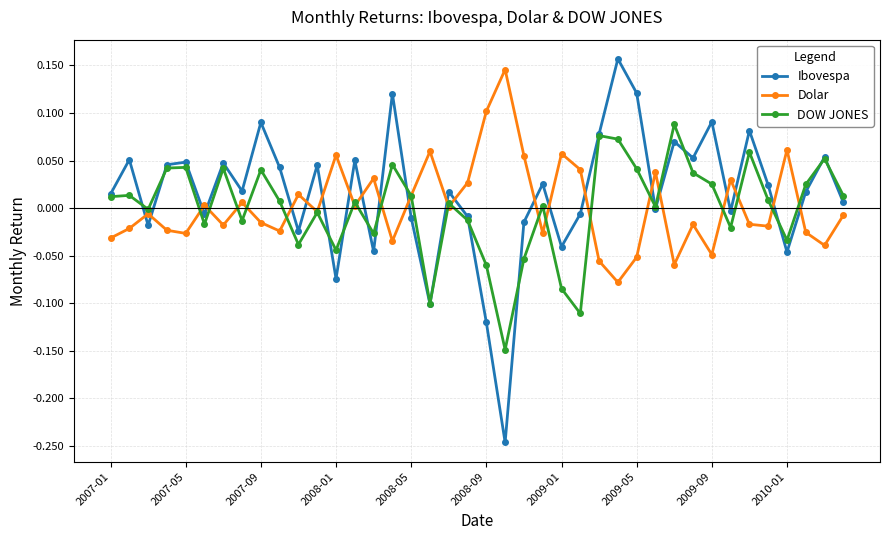

True or false: Ibovespa has more than 0 points higher than both neighbors.

True